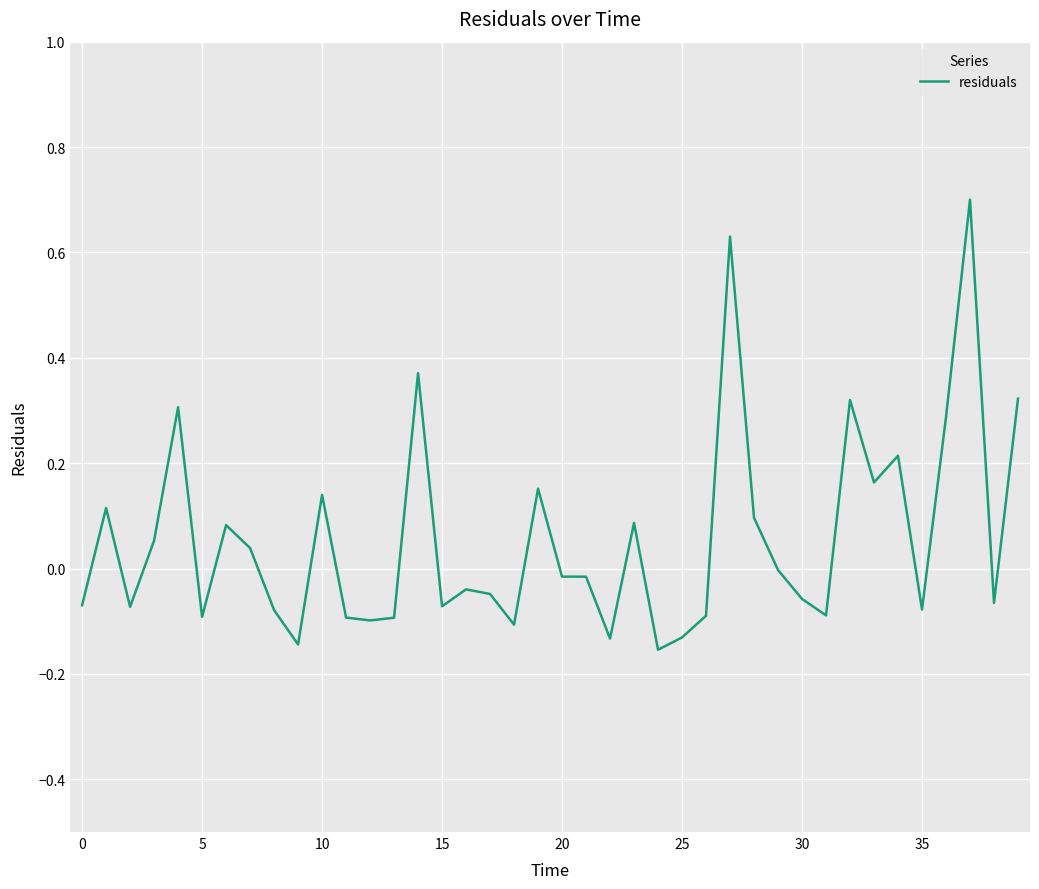

What is the greatest value displayed?

0.7